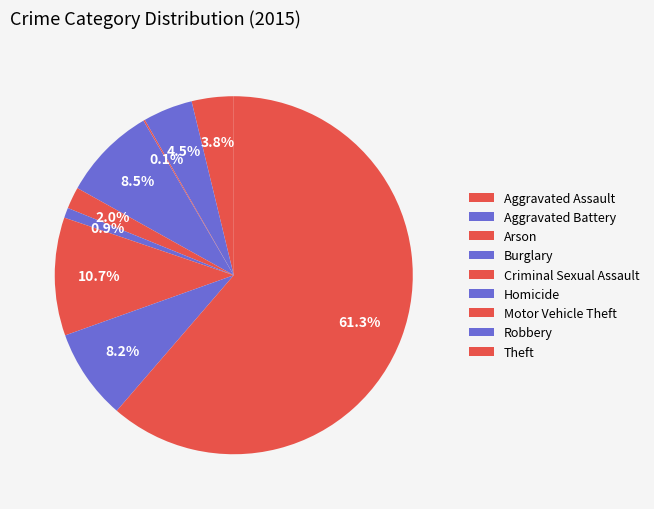

How many slices are in this pie chart?

9